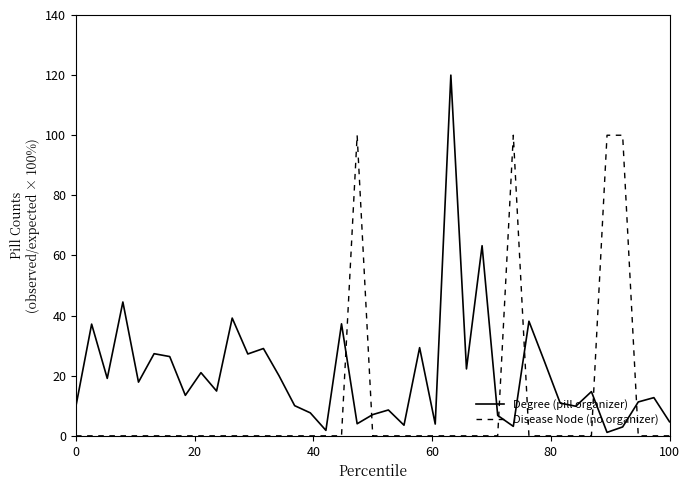

Which series ends up on top after the final intersection of Degree (pill organizer) and Disease Node (no organizer)?

Degree (pill organizer)